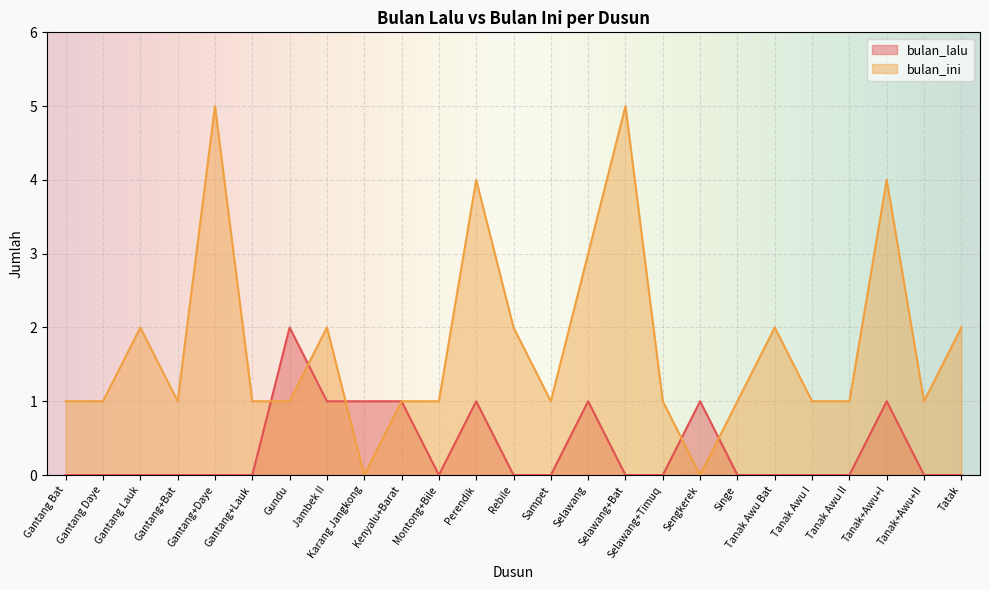

Is the value of bulan_ini at Tanak Awu I greater than the value of bulan_lalu at Rebile?

Yes